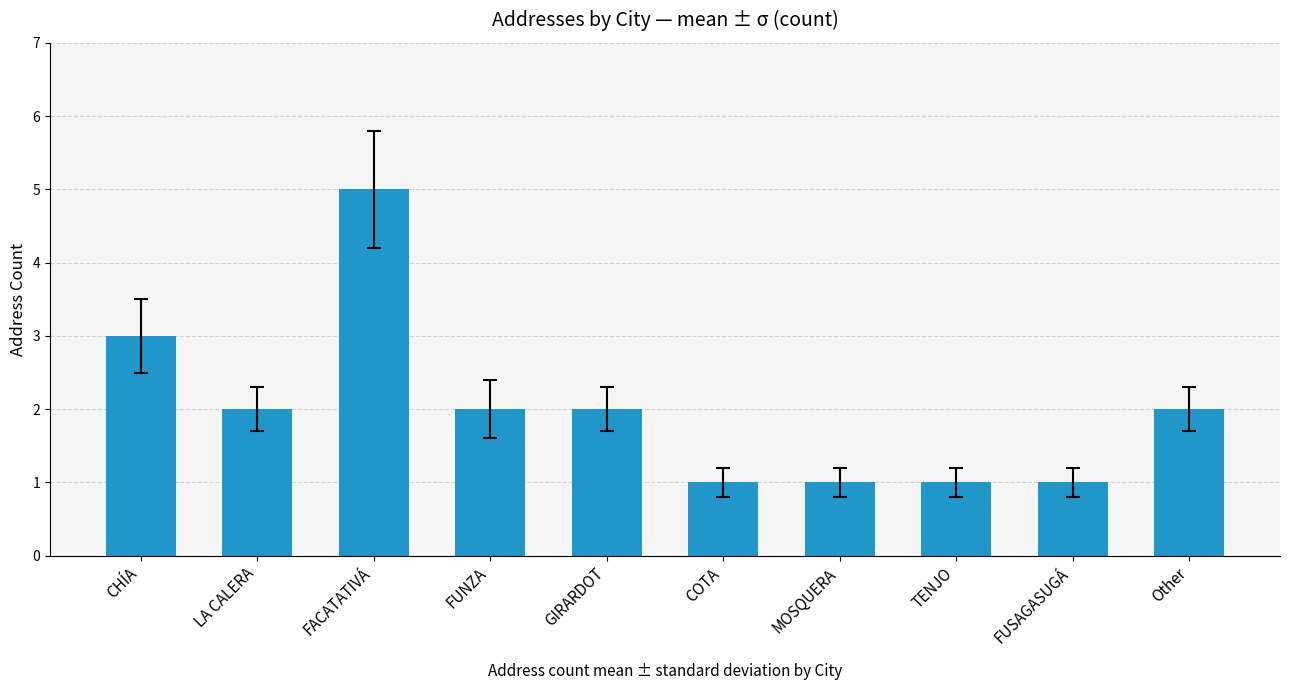

The value at LA CALERA is 1. True or false?

False